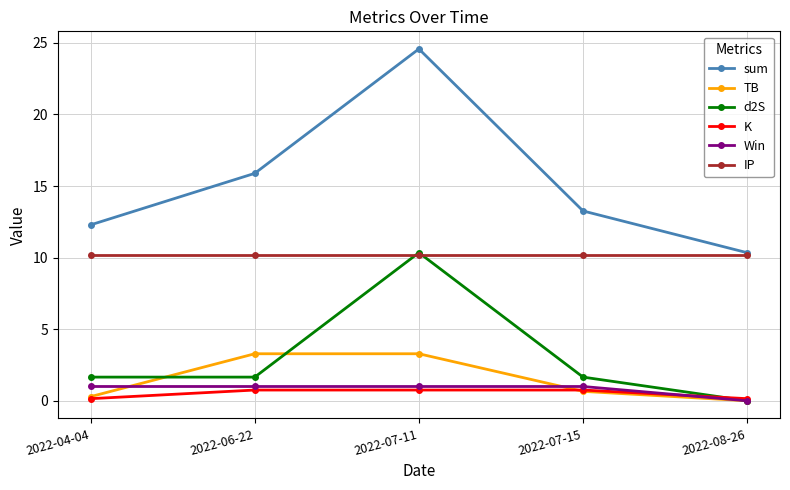

At which label does sum first exceed 13?

2022-06-22